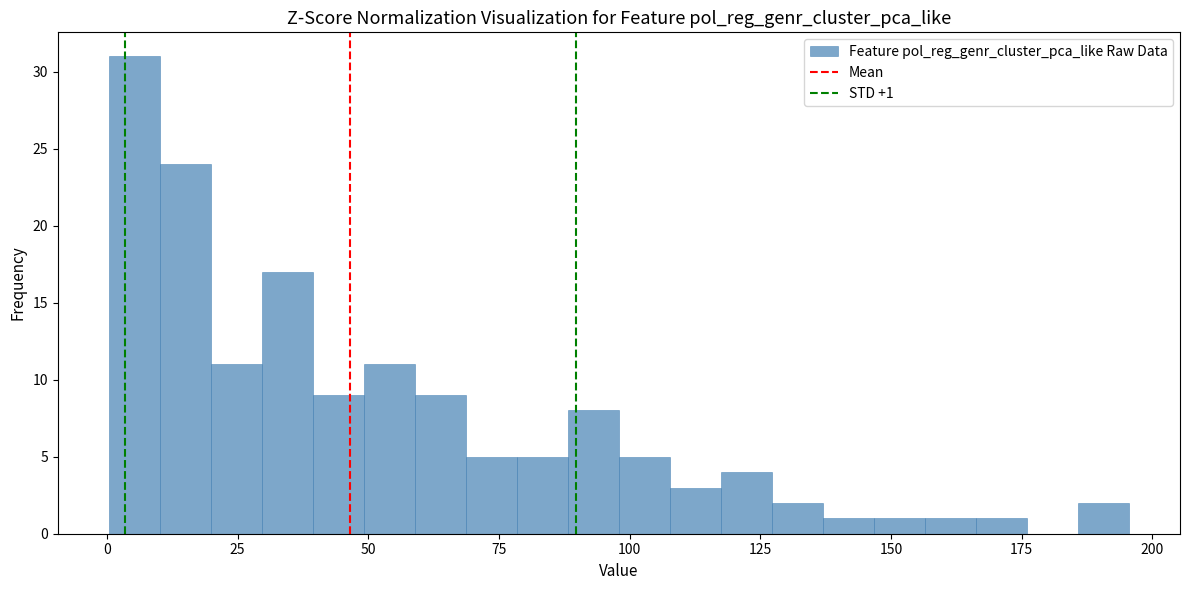

Read against the x-axis, roughly where is the centre of the tallest bar?

5